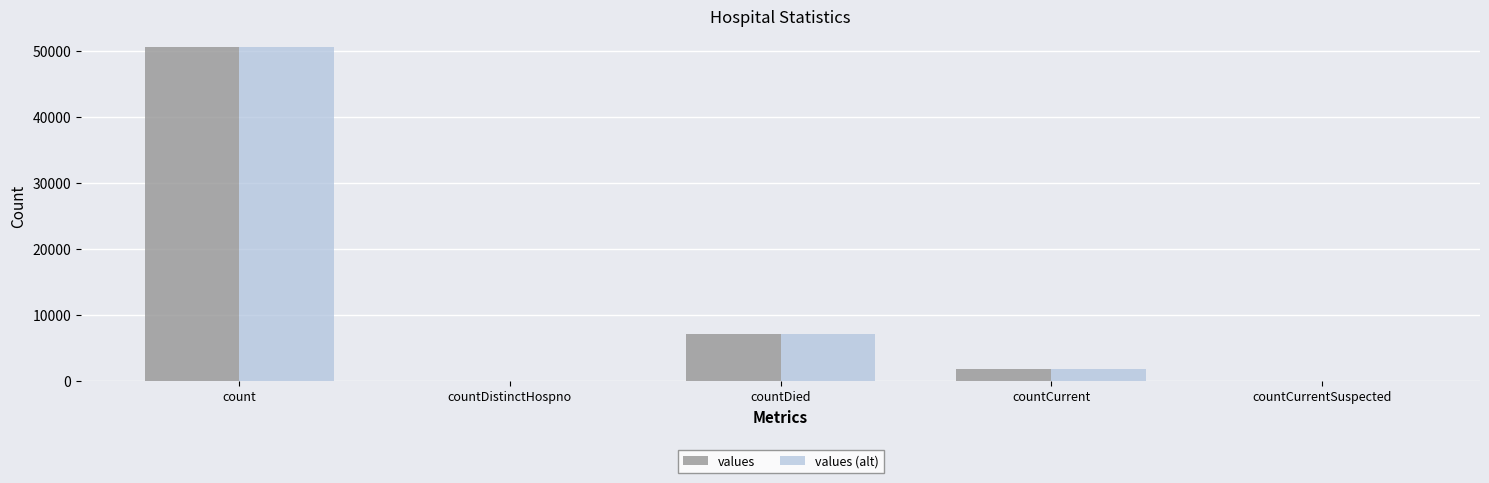

What is the maximum value for values?

50501